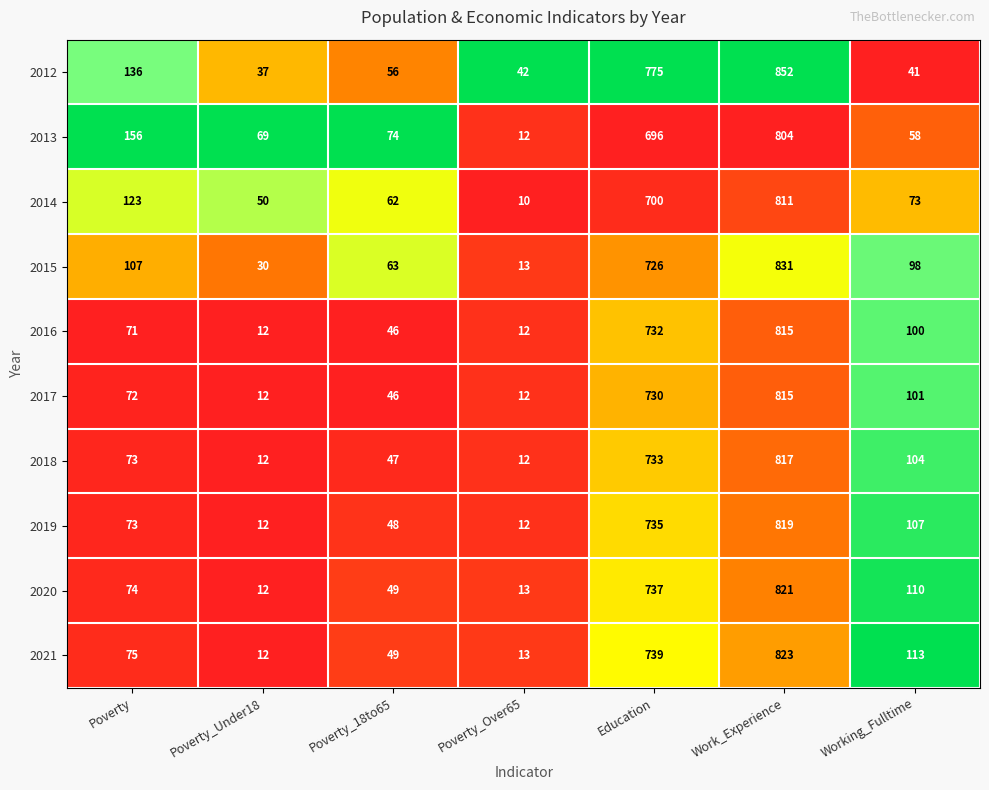

Which series has the widest spread of values?

2015